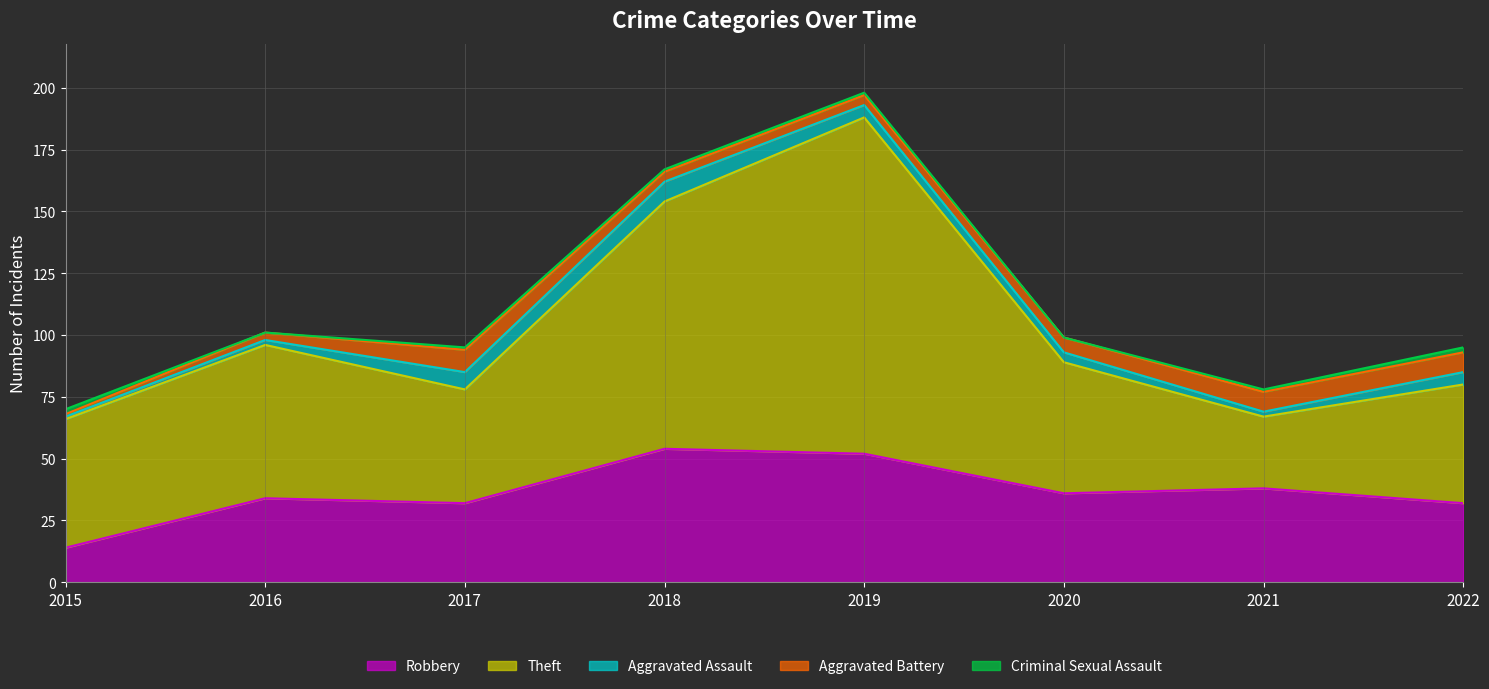

Reading right to left, list all the values displayed in this chart.

Robbery: 32	38	36	52	54	32	34	14
Theft: 48	29	53	136	100	46	62	52
Aggravated Assault: 5	2	4	5	8	7	2	1
Aggravated Battery: 8	8	6	4	4	9	3	1
Criminal Sexual Assault: 2	1	0	1	1	1	0	2